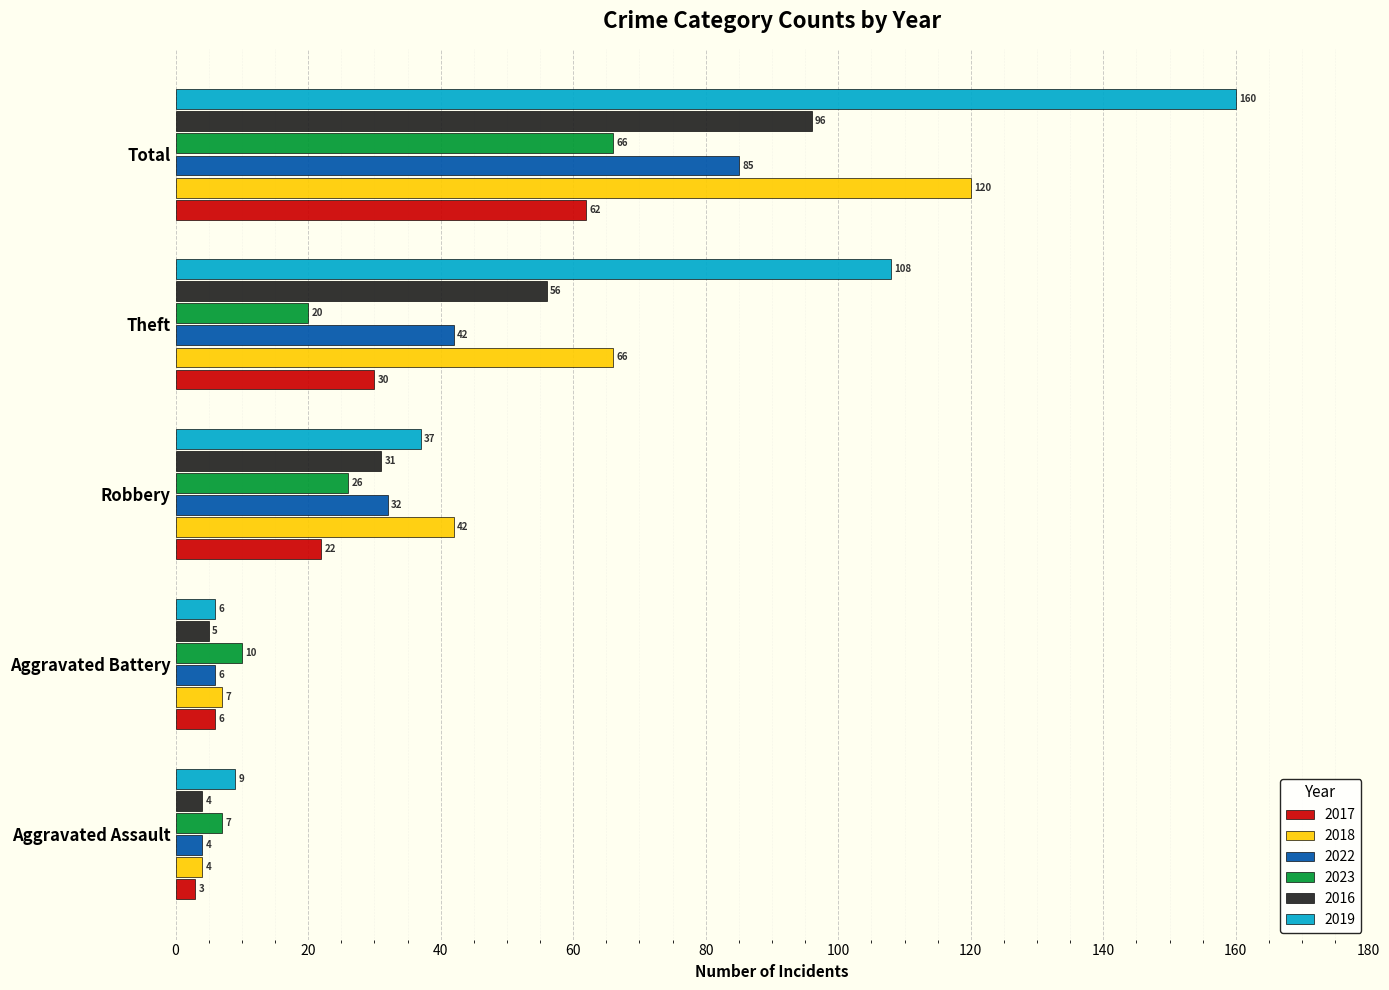

What is the difference between the maximum and minimum values in the 2023 series?

59